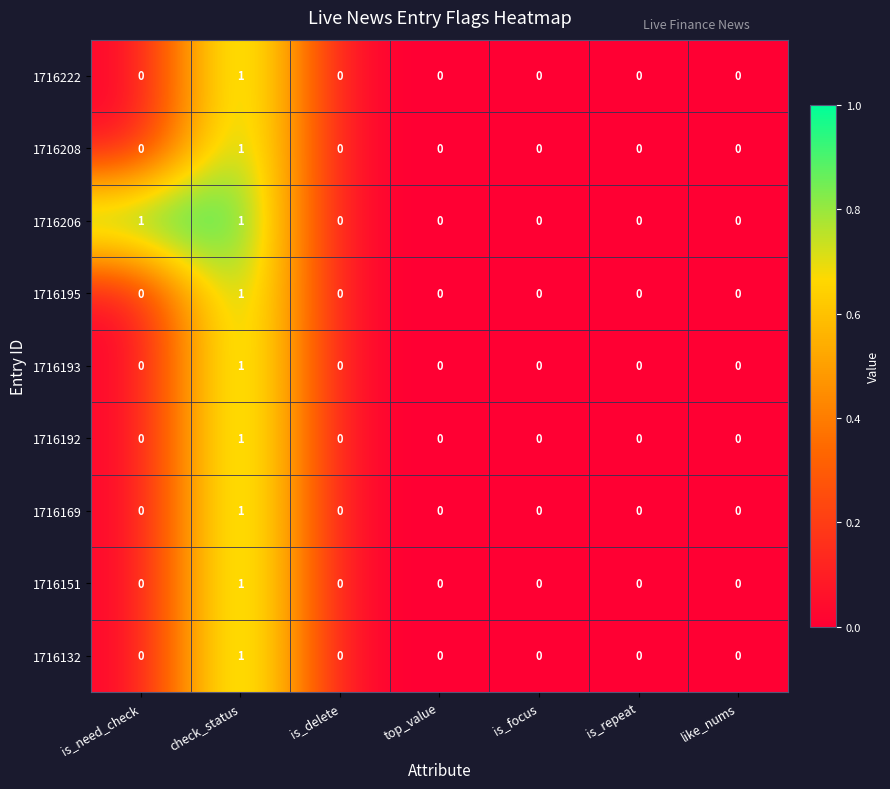

How many data points does each series have?

7